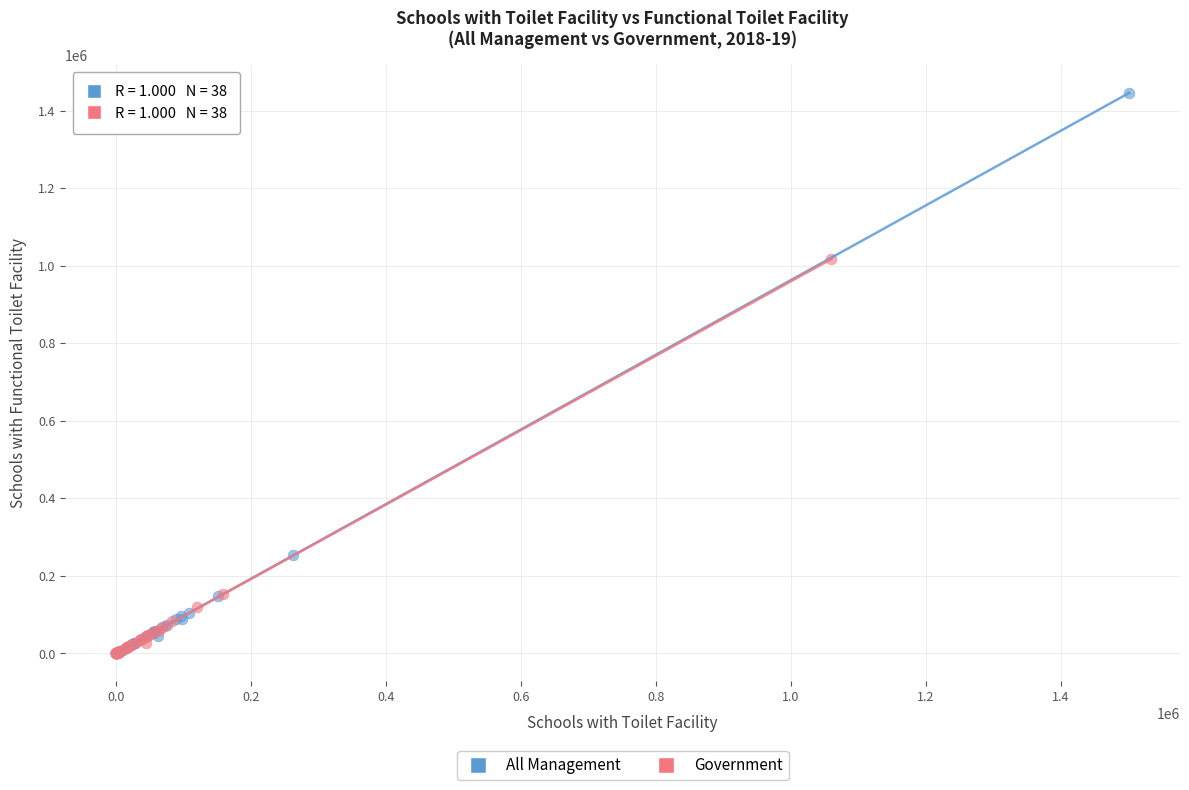

Which series reaches the maximum Y coordinate?

All Management